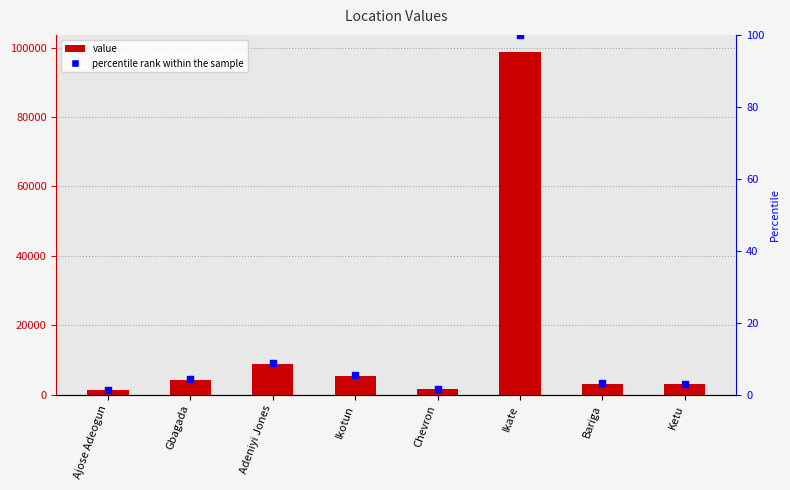

Which series has the largest total across all categories?

col_1